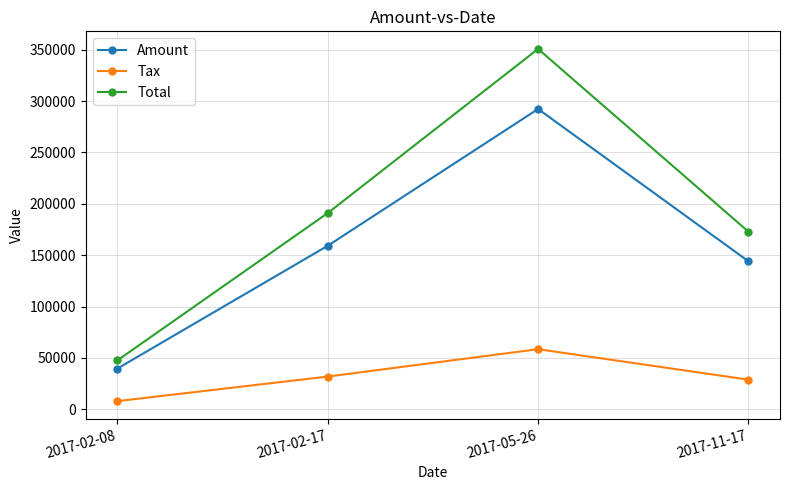

True or false: Total and Tax intersect in this chart.

False